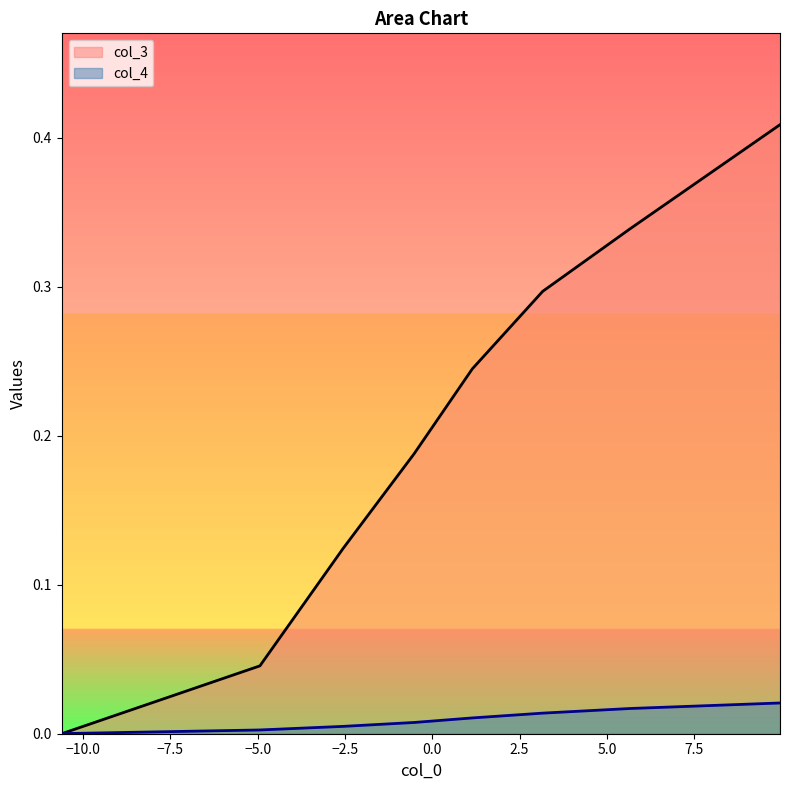

At how many categories does at least one series exceed 0?

8